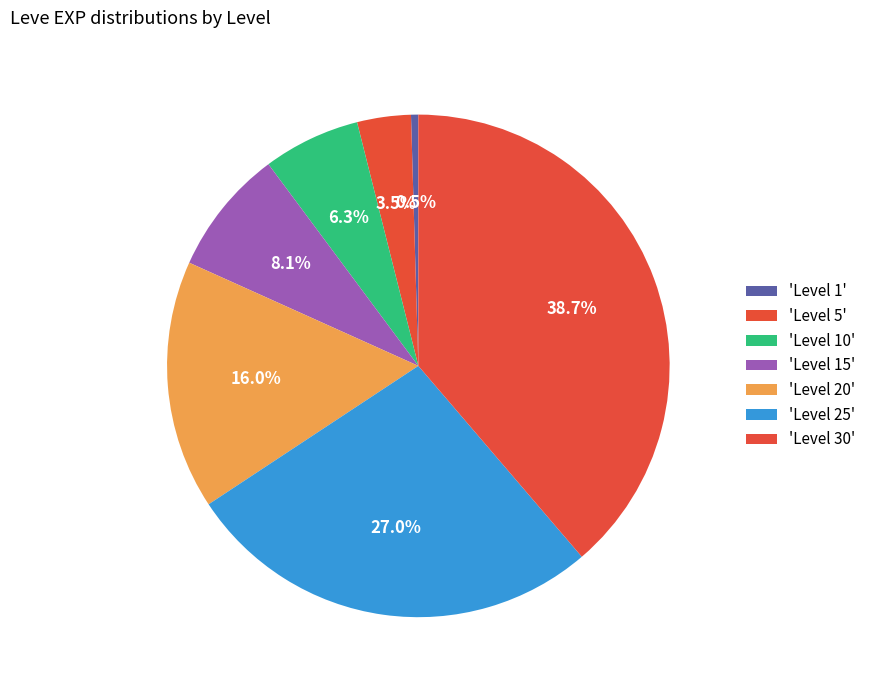

Count the number of slices in the pie.

7